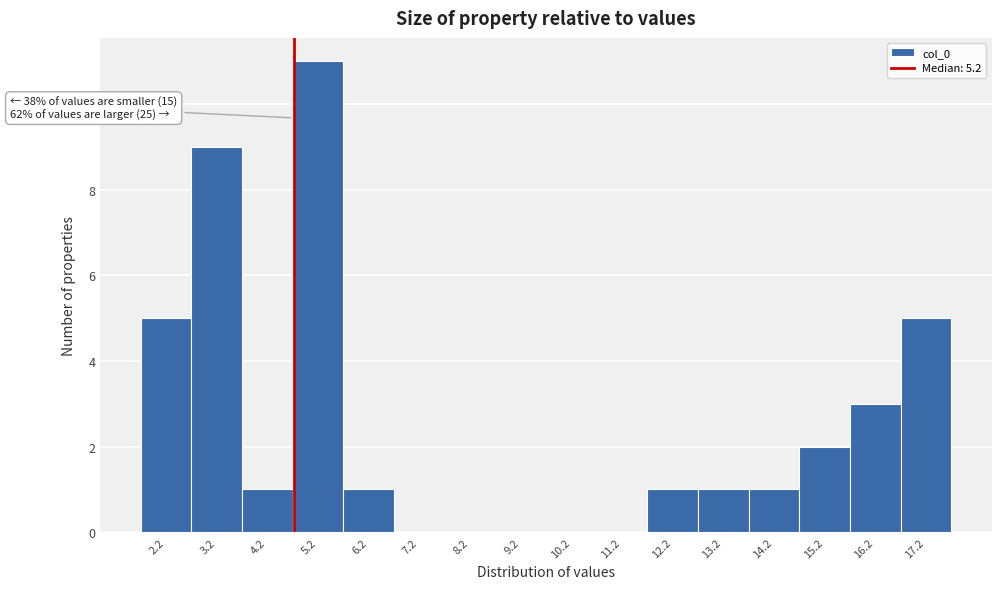

Reading left to right, what are all the values shown in this chart?

2.2=5	3.2=9	4.2=1	5.2=11	6.2=1	7.2=0	8.2=0	9.2=0	10.2=0	11.2=0	12.2=1	13.2=1	14.2=1	15.2=2	16.2=3	17.2=5